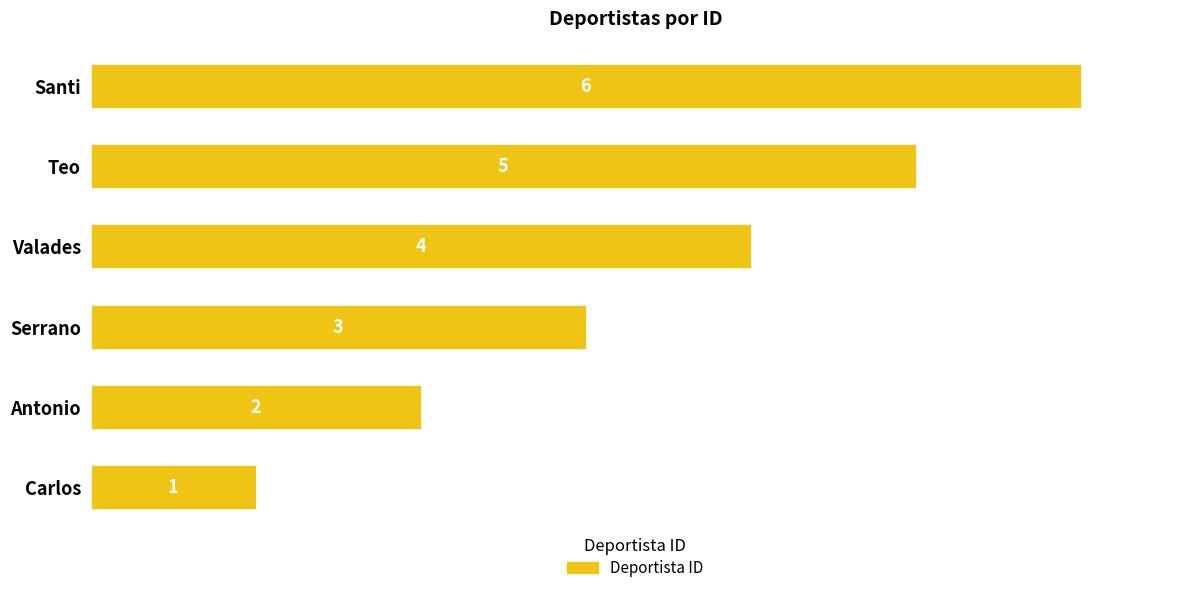

Count the number of data series in this chart.

1